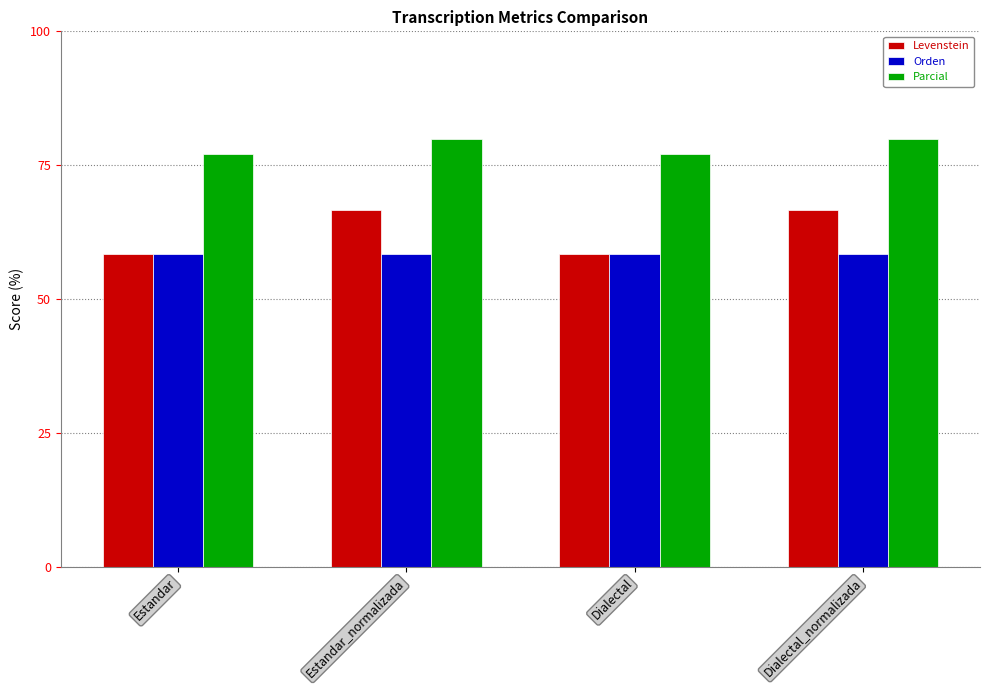

What is the label of the 3rd bar from the left?

Dialectal